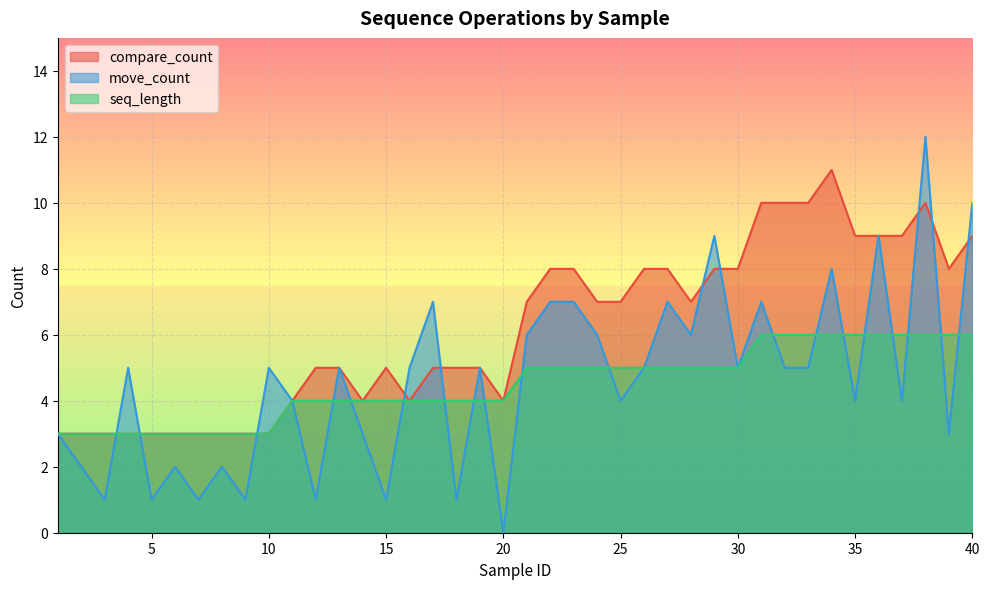

What is the value of the seq_length point at the 29th from the left?

5